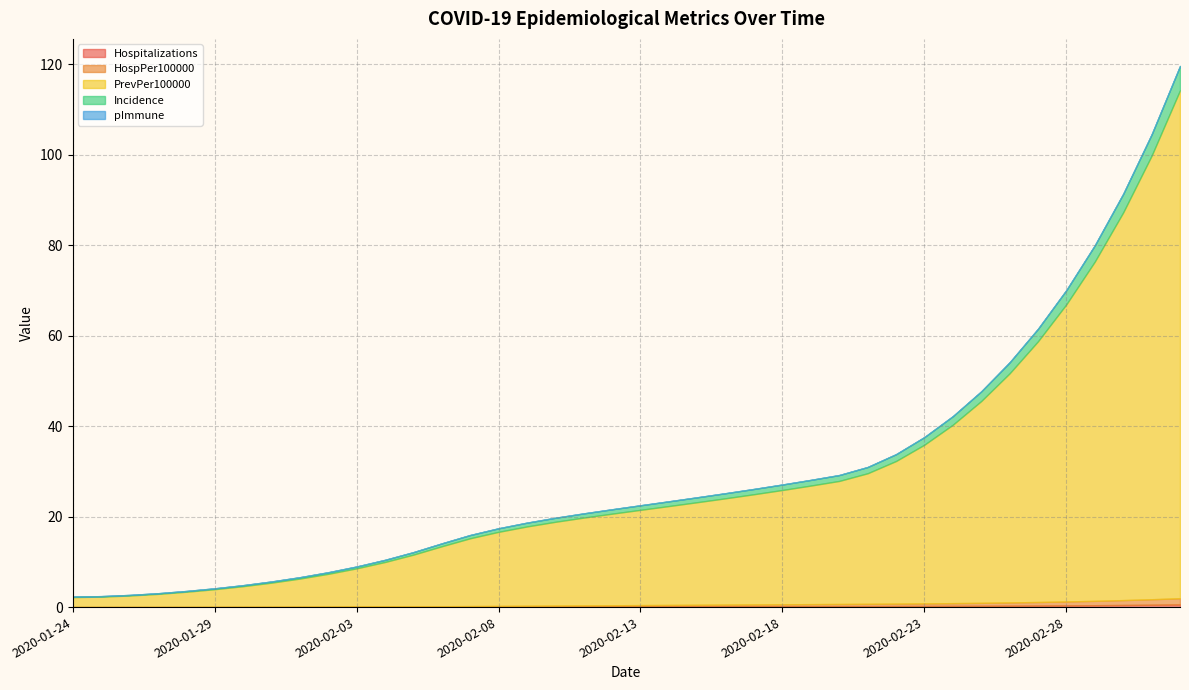

What is the difference between the HospPer100000 values at 2020-02-20 and 2020-02-25?

0.2